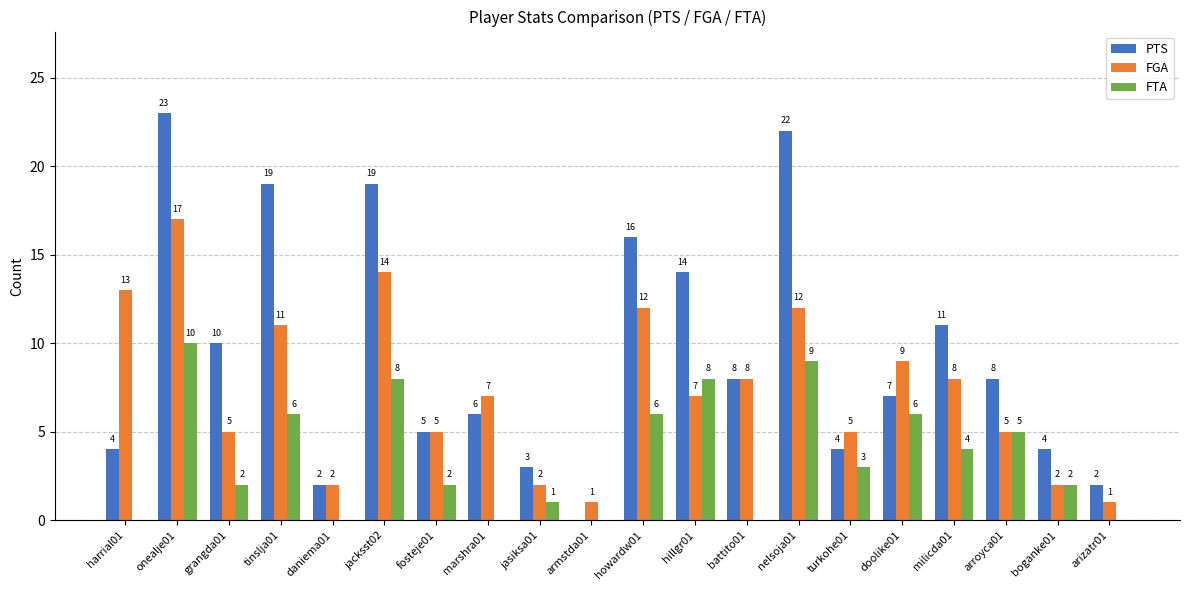

What is the total value across all series at nelsoja01?

43